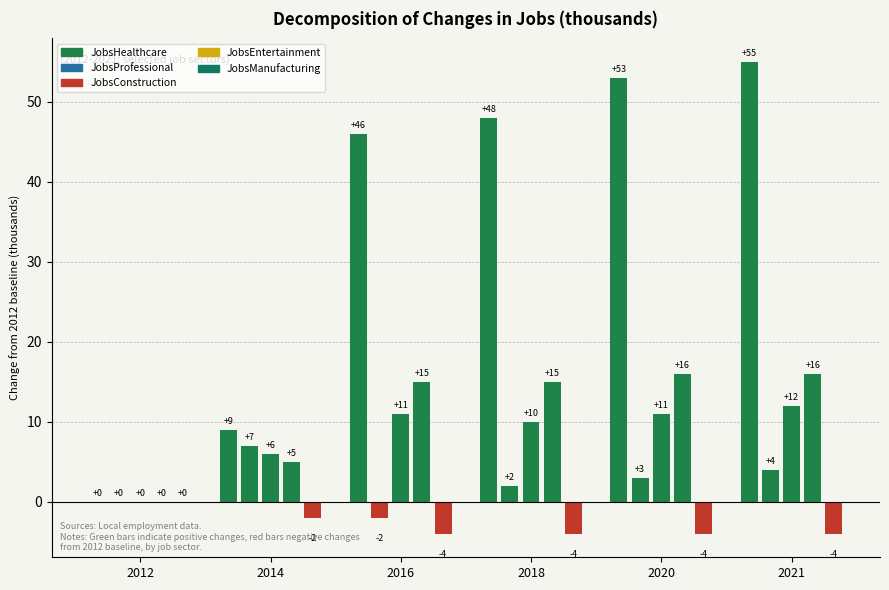

Reading left to right, what are all the values shown in this chart?

JobsHealthcare: 0	9	46	48	53	55
JobsProfessional: 0	7	-2	2	3	4
JobsConstruction: 0	6	11	10	11	12
JobsEntertainment: 0	5	15	15	16	16
JobsManufacturing: 0	-2	-4	-4	-4	-4